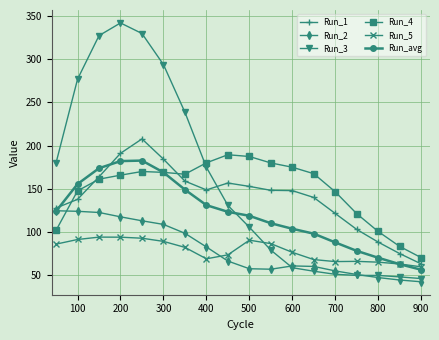

What is the smallest value displayed?

42.4